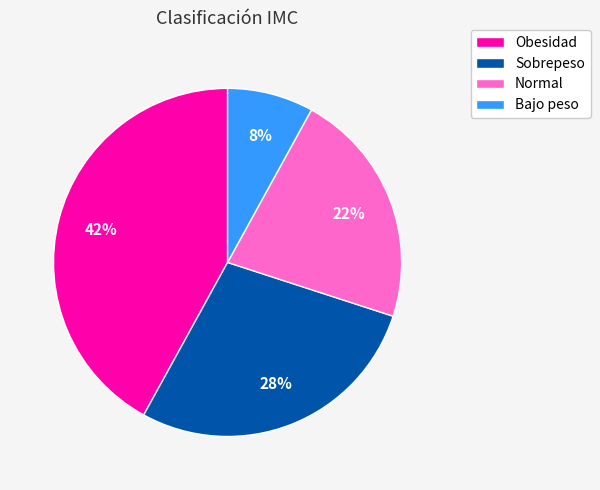

Rank the categories by value from highest to lowest.

Obesidad, Sobrepeso, Normal, Bajo peso